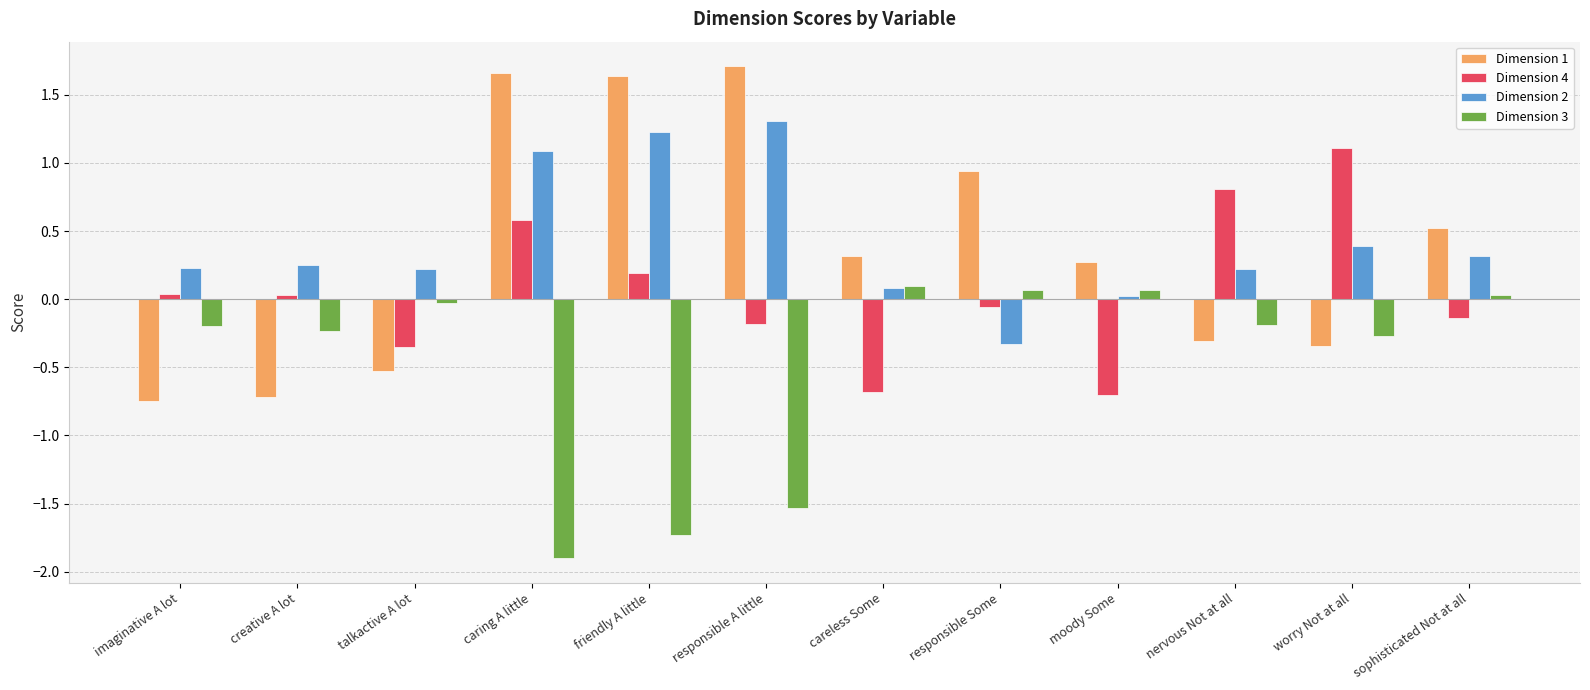

How many values in Dimension 4 are above zero?

6